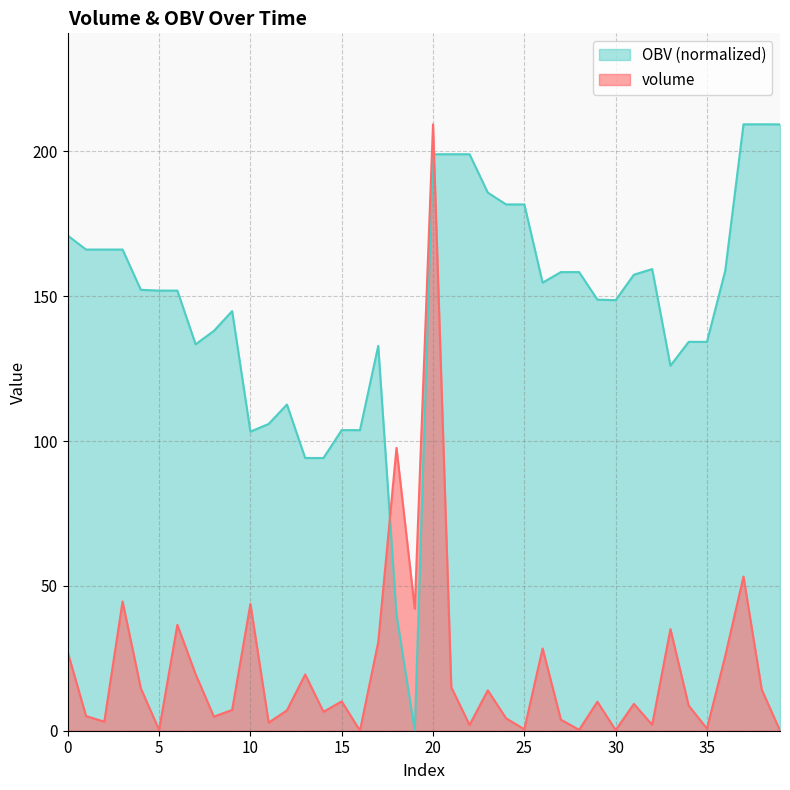

Between 11 and 18, which series saw the biggest shift?

volume